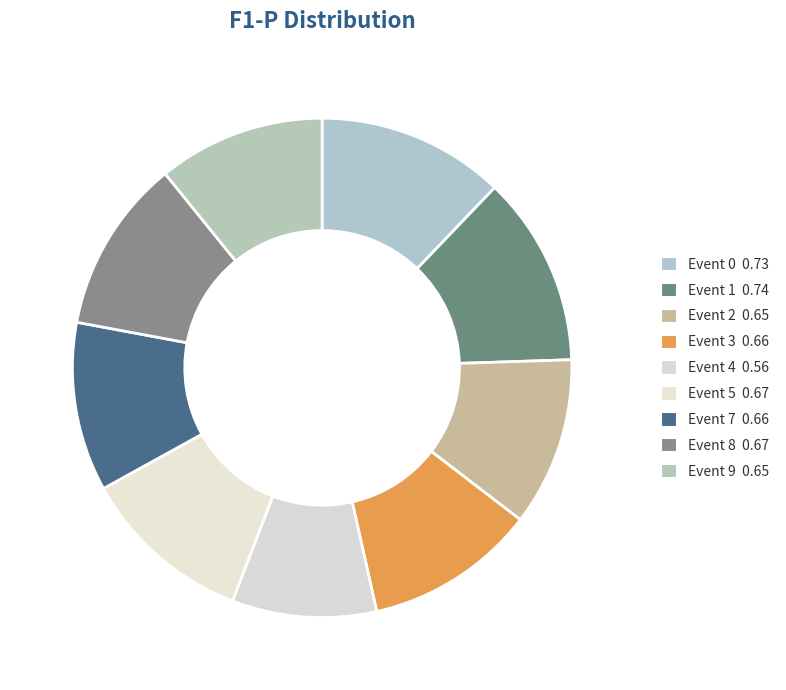

How many slices are in this pie chart?

9